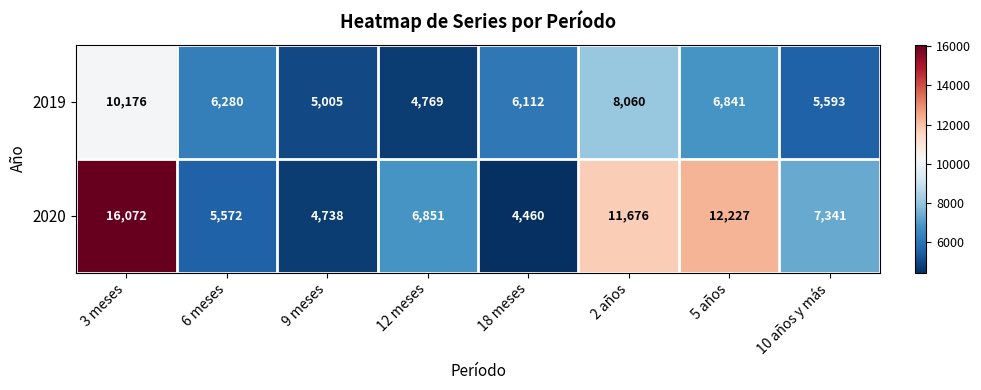

What is the approximate value of 2019 at 6 meses, to the nearest 10?

6280